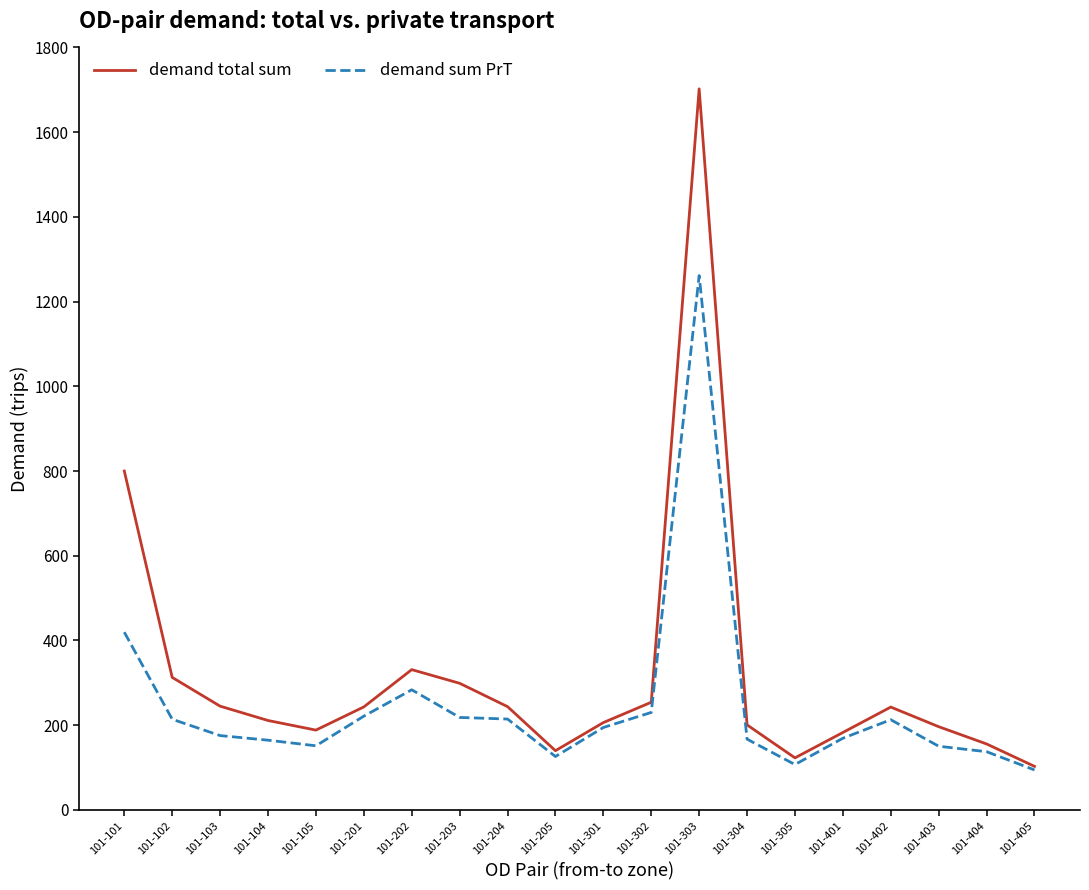

At which category is the sum across all series the highest?

101-303